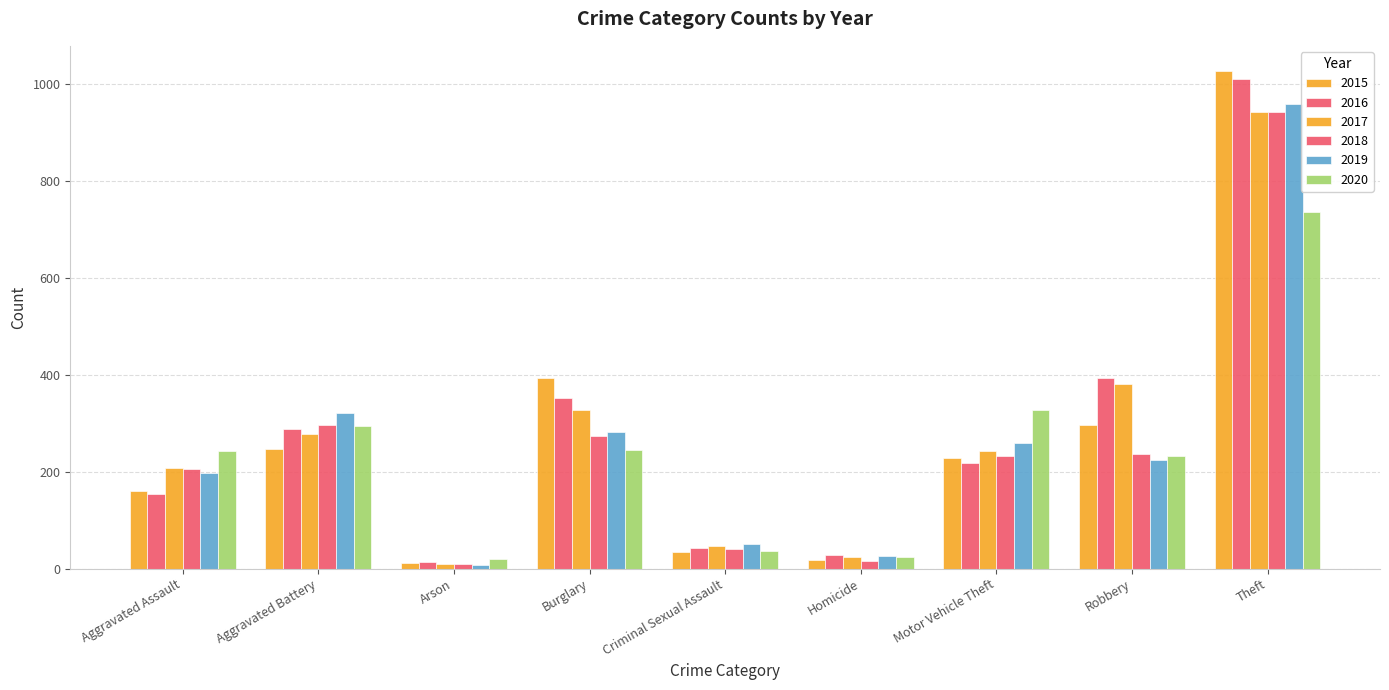

Is it true that 2020 equals 233 at Robbery?

True